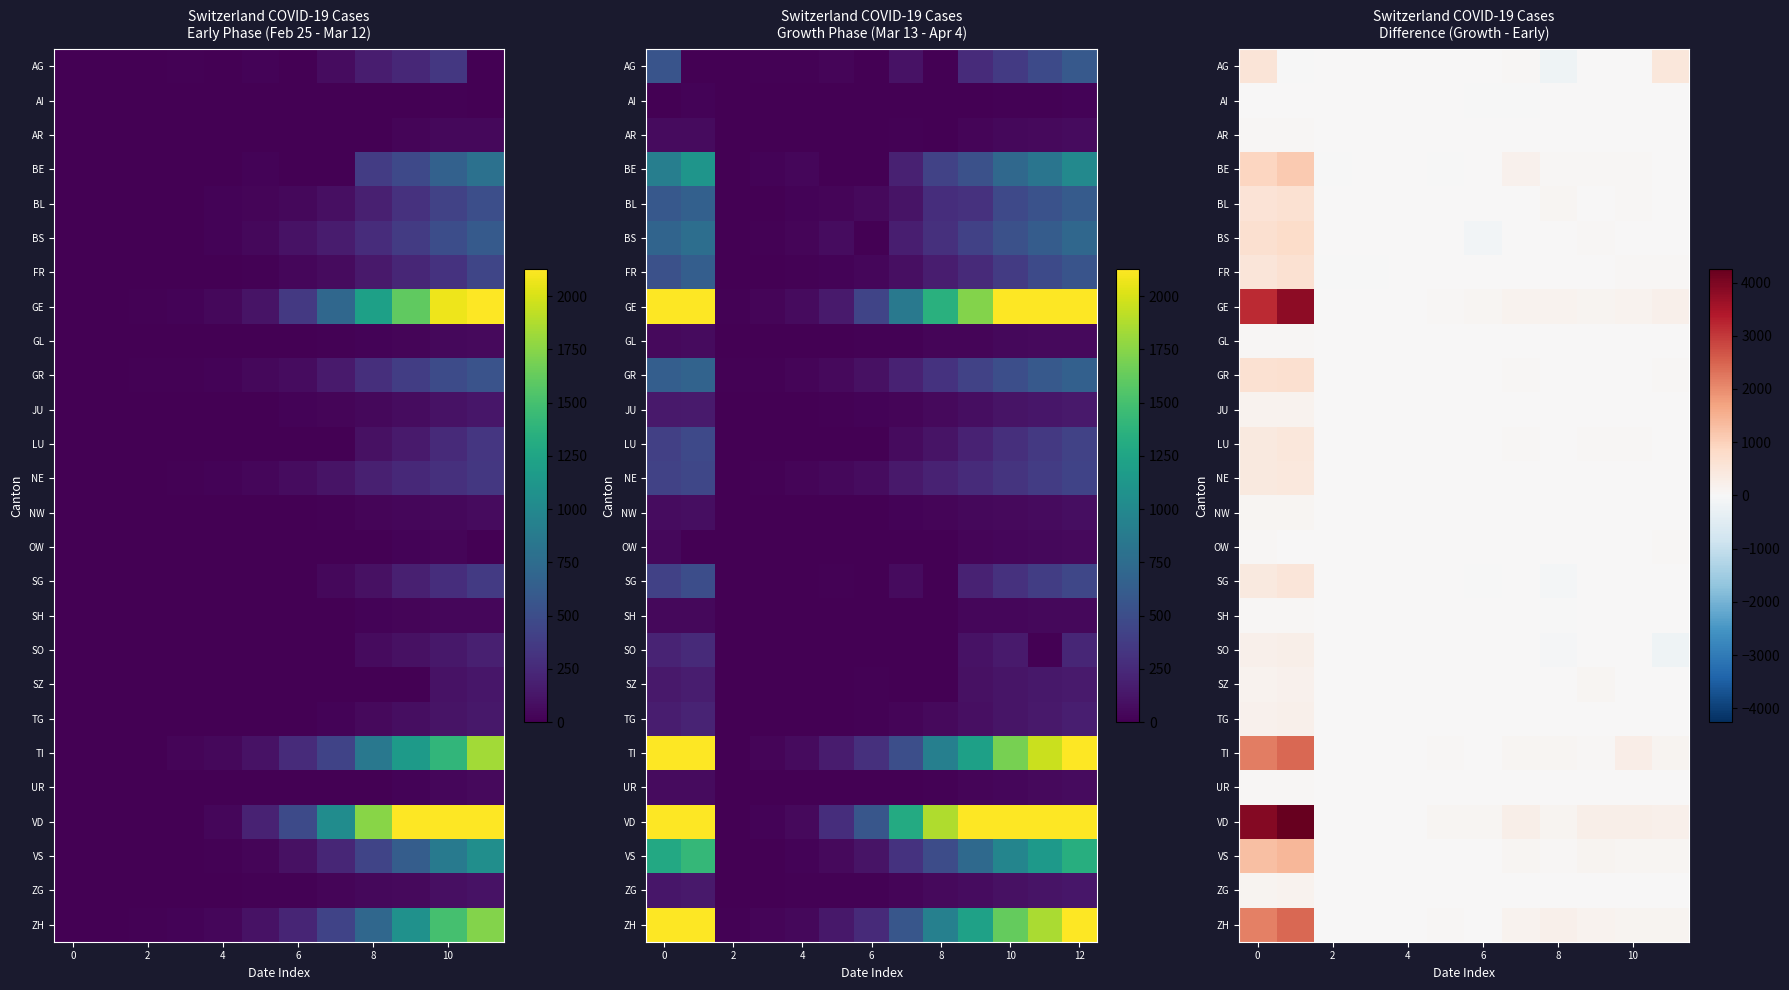

What is the highest value of the NW series?

80